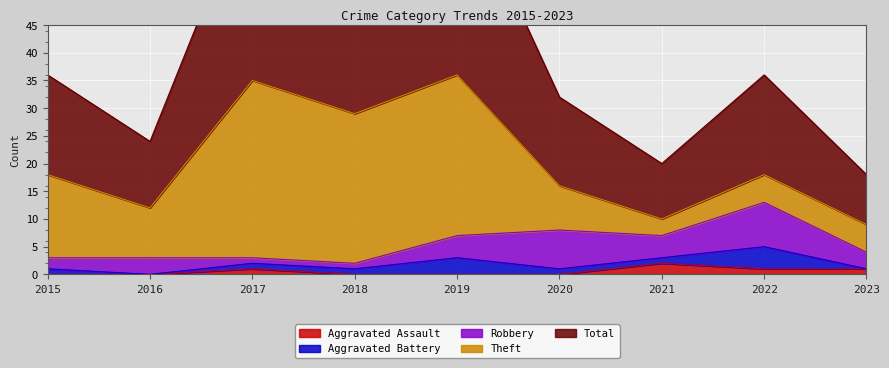

Which series has the largest total across all categories?

Total